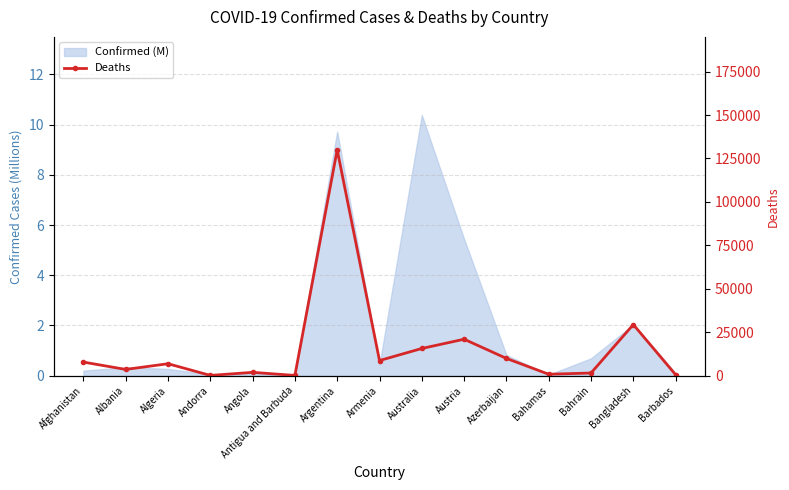

Reading left to right, list all the values displayed in this chart.

7822	3593	6881	155	1917	146	129991	8709	15660	20981	9944	833	1527	29423	560